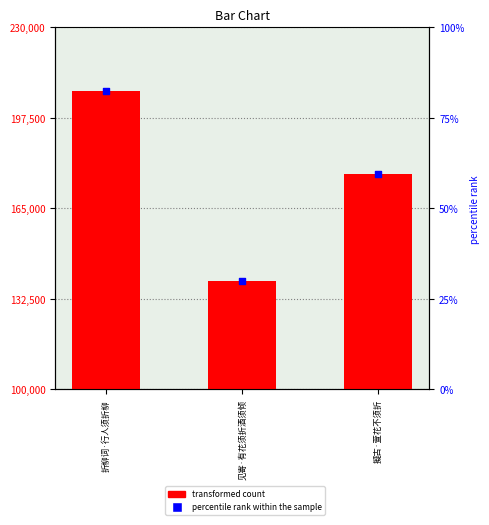

Which series has the largest Y range (max minus min)?

col_0